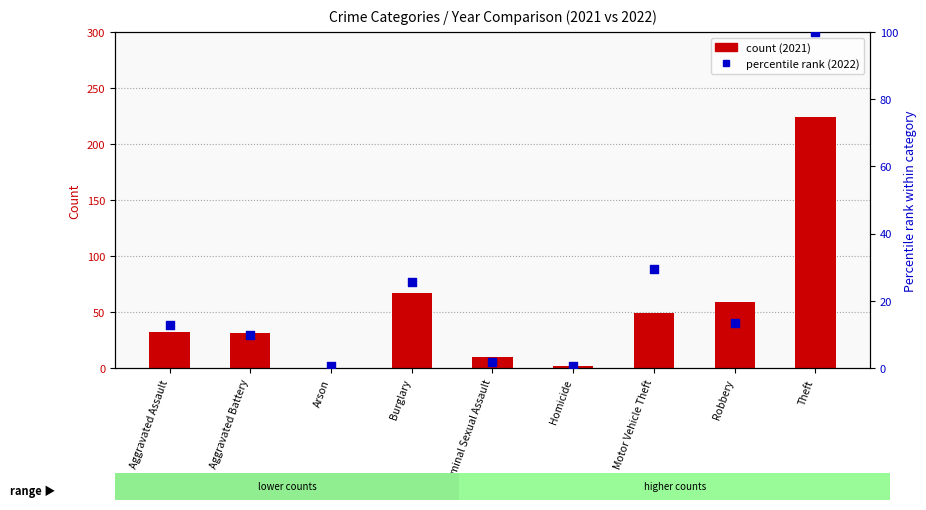

What is the total value across all series at Robbery?

72.4